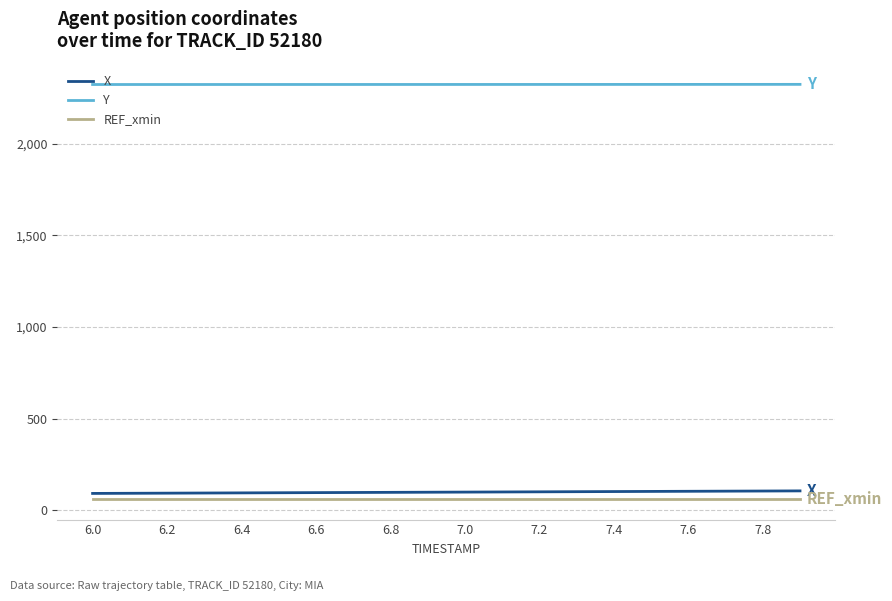

True or false: REF_xmin and X intersect in this chart.

False